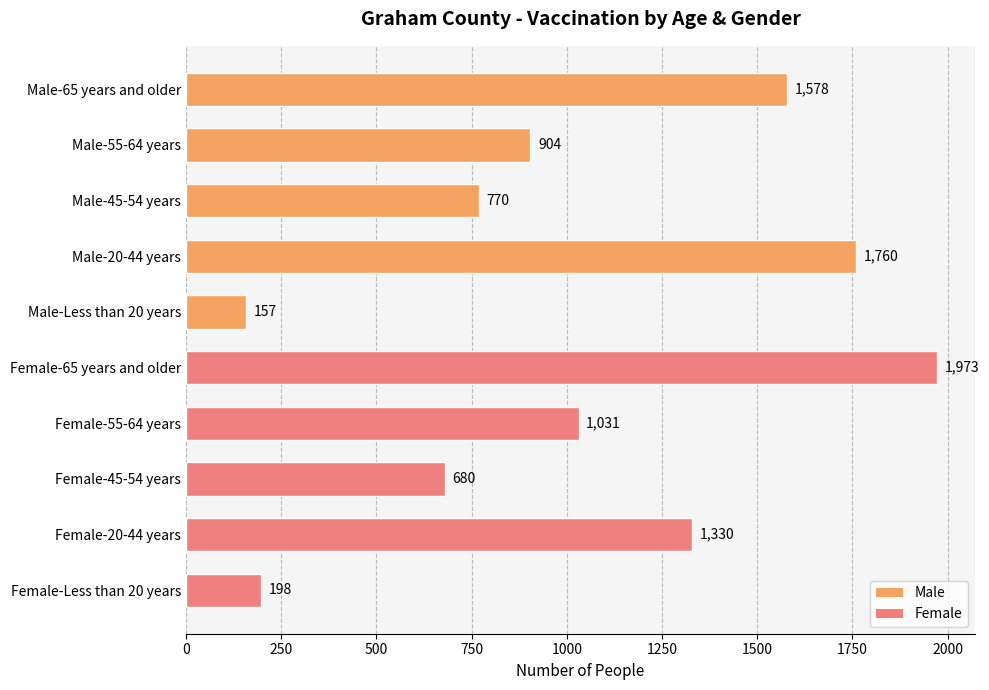

What is the average value?

1038